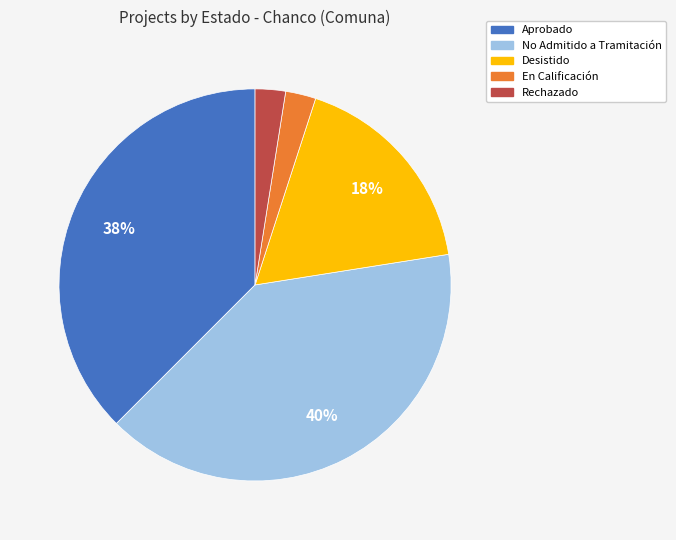

Is there a majority slice in this chart?

No